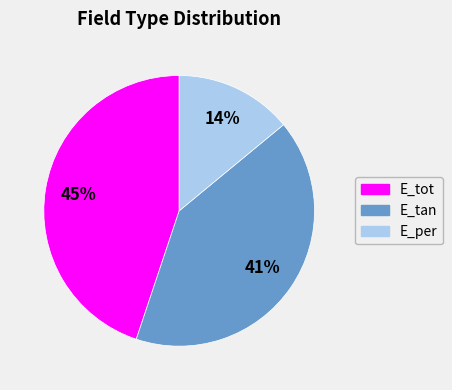

Is it true that E_per is 14% of the pie?

True